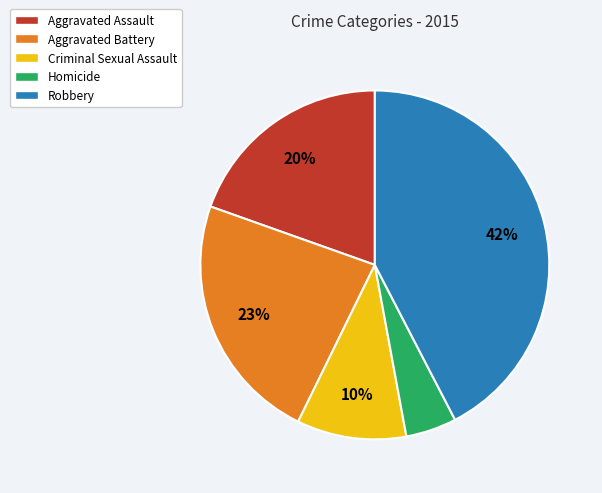

What percentage is the Robbery slice, to the nearest percent?

42%